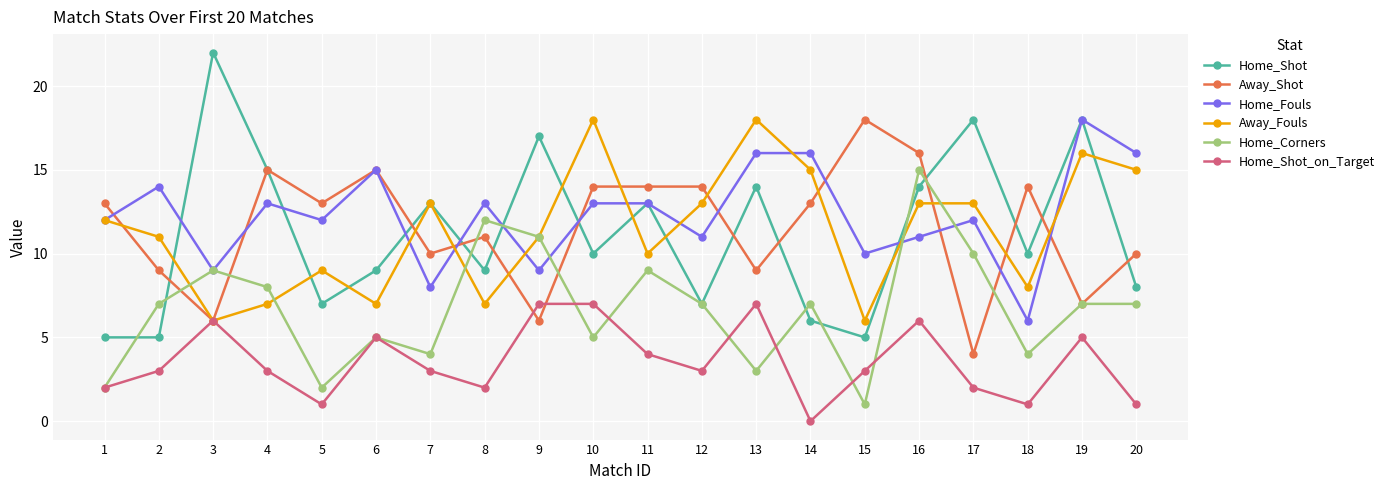

Is the value of Home_Corners at 19 greater than the value of Away_Shot at 9?

Yes